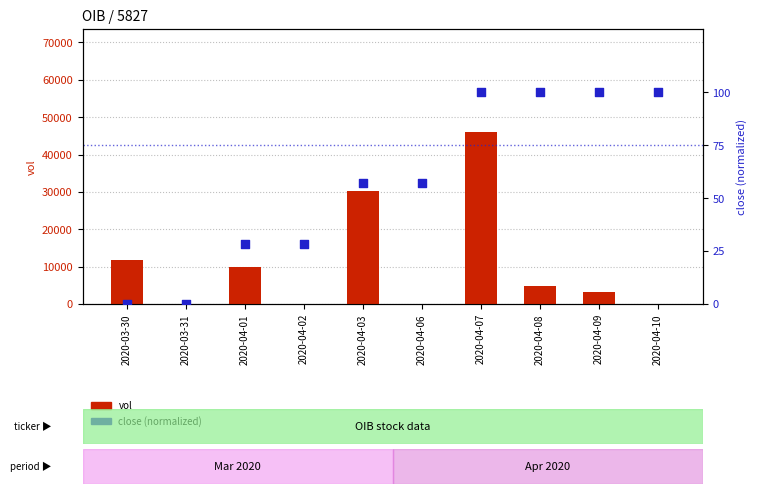

What are all the series names shown in the legend?

vol, close (normalized)